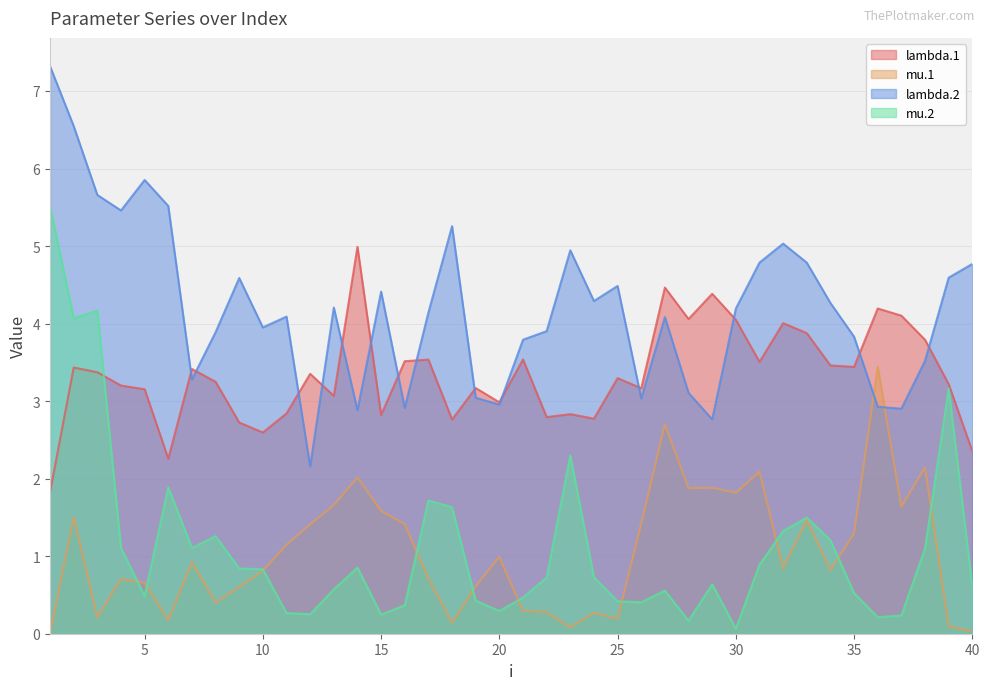

True or false: lambda.1 and mu.1 cross at least once.

False